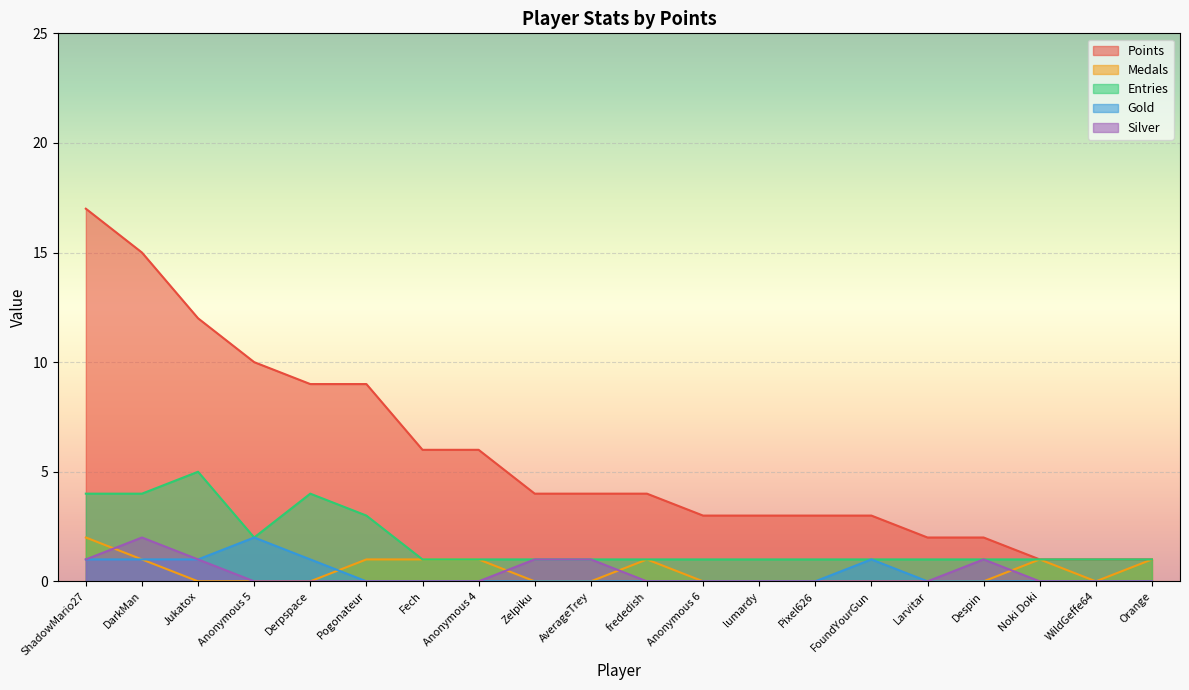

True or false: Points and Medals cross at least once.

False